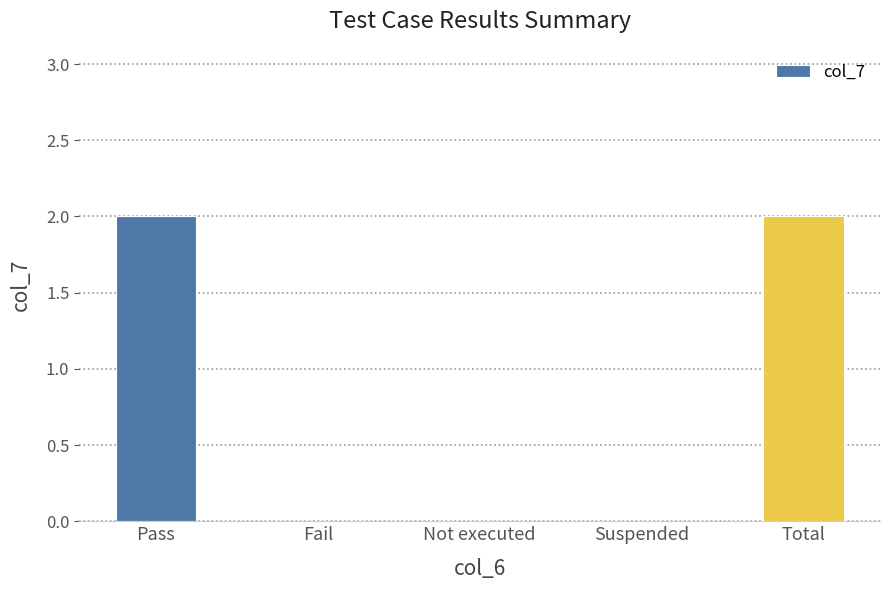

What is the greatest value displayed?

2